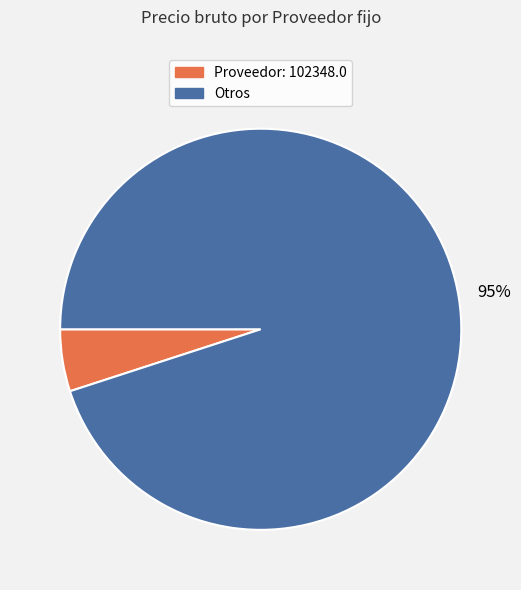

To the nearest percent, what is the difference between the largest and smallest slice percentages?

90%